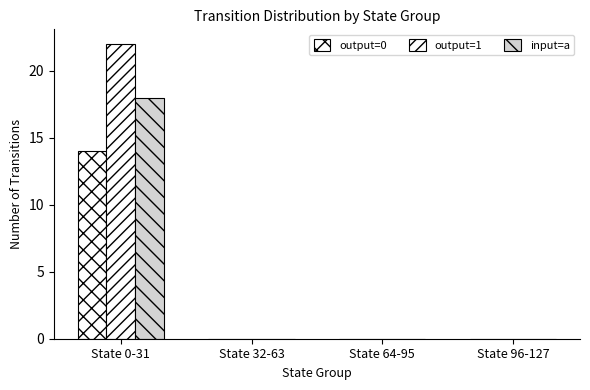

Count the output=1 values in the range 0 to 22.

4